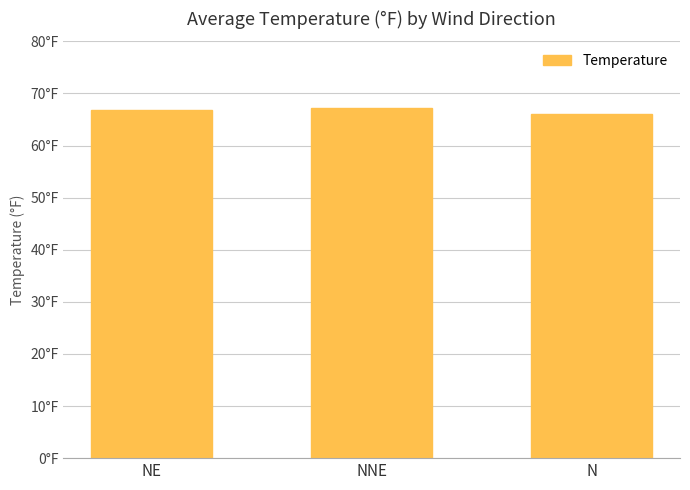

Reading left to right, transcribe all the data shown in this chart.

NE=66.9	NNE=67.3	N=66.0